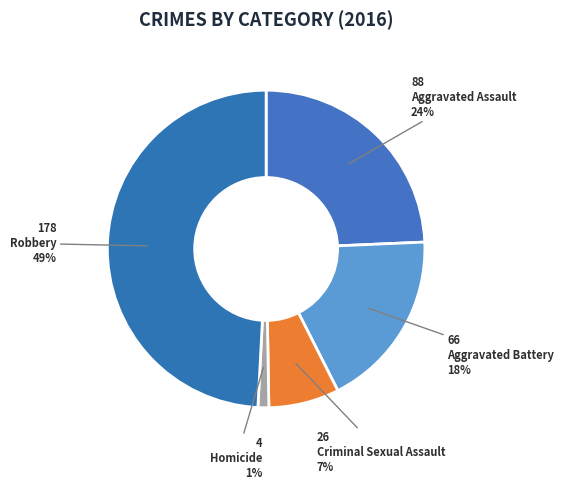

Is there a majority slice in this chart?

No